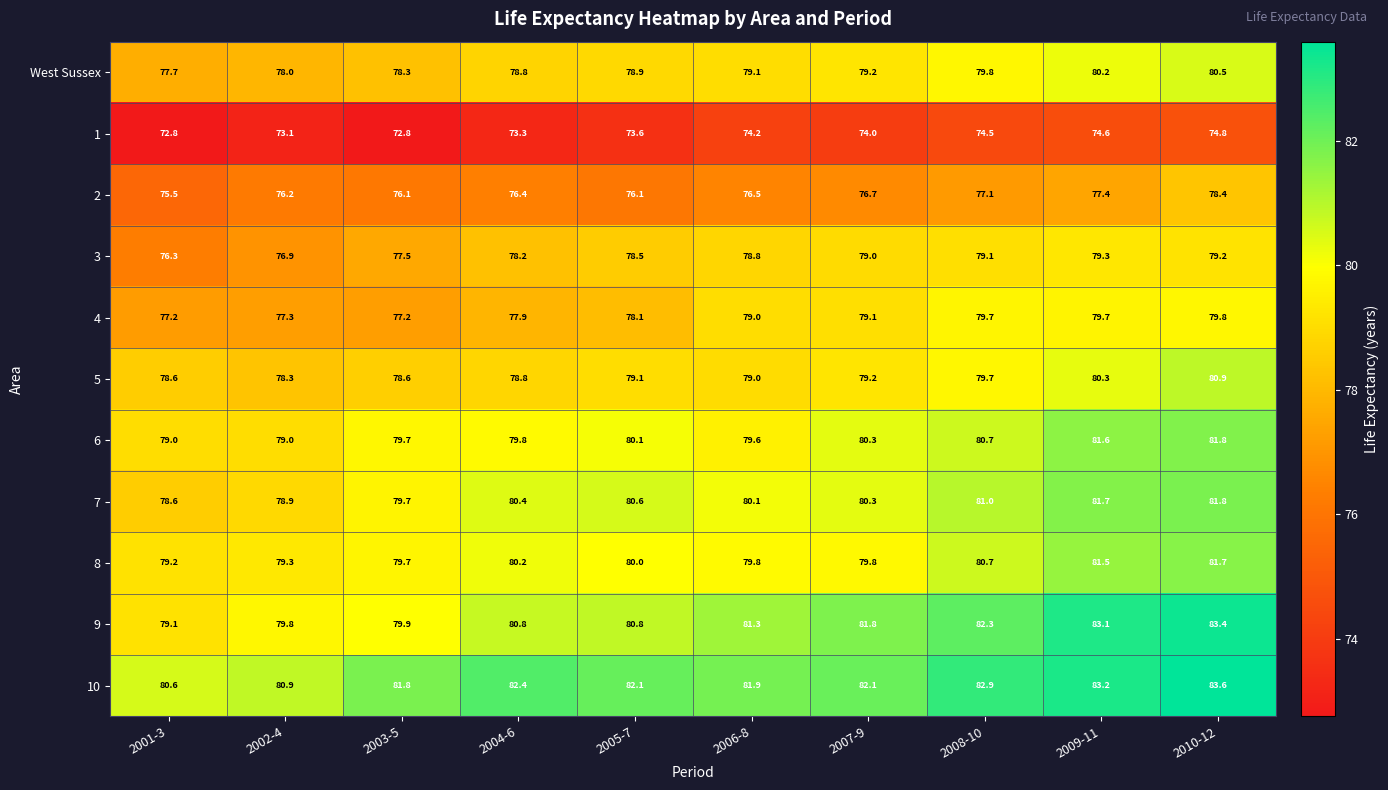

Which category has the highest value in the West Sussex series?

2010-12